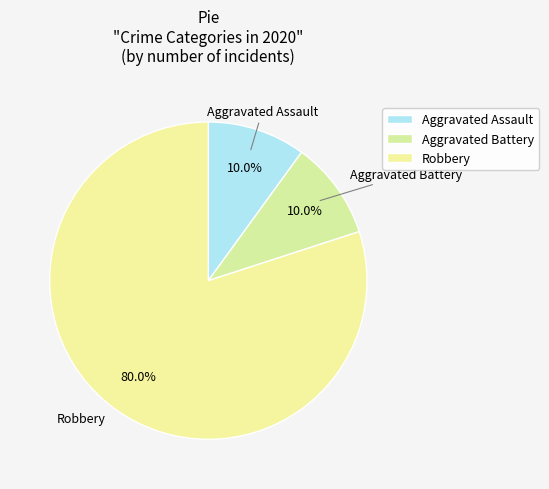

Count the number of slices in the pie.

3